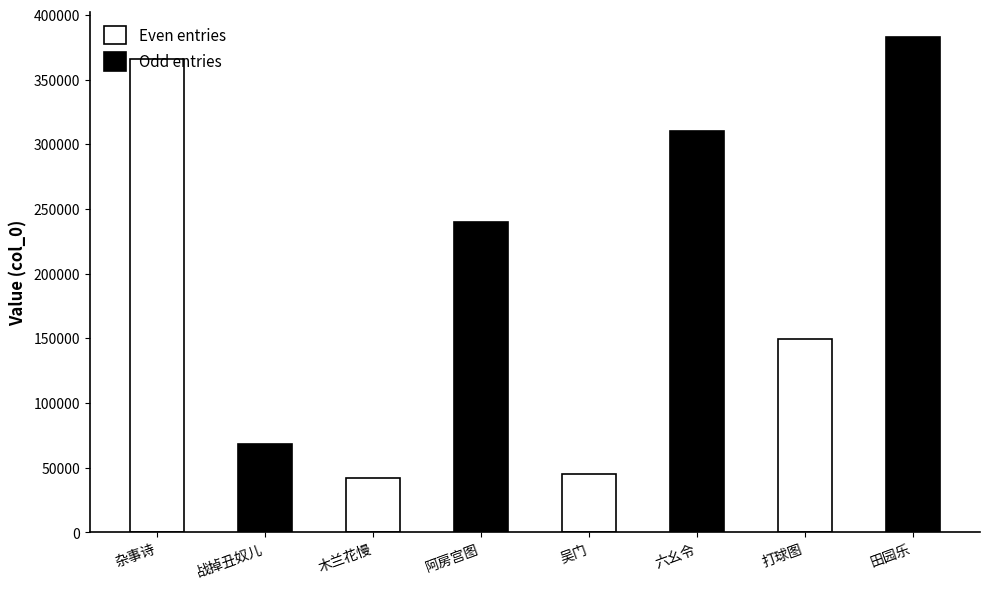

Approximately how many times larger is the value at 杂事诗·千门万户未分明 compared to 吴门·万户千门尽劫灰?

8.2